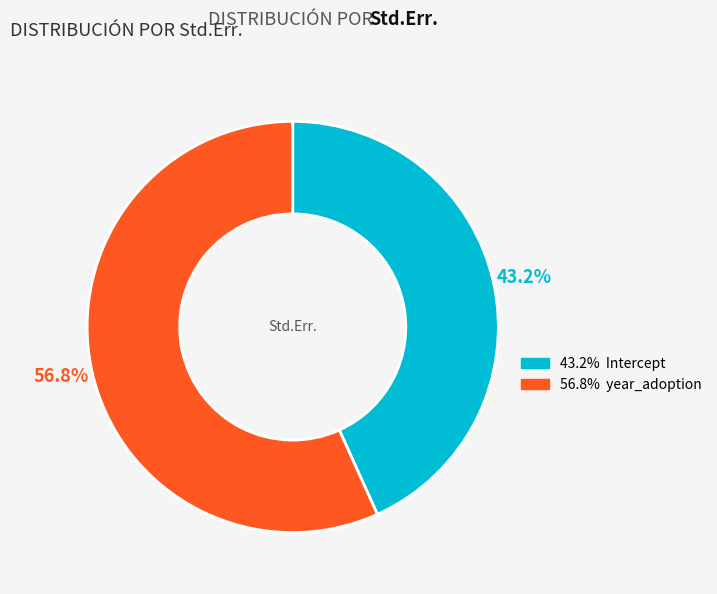

Does any single category account for the majority?

Yes